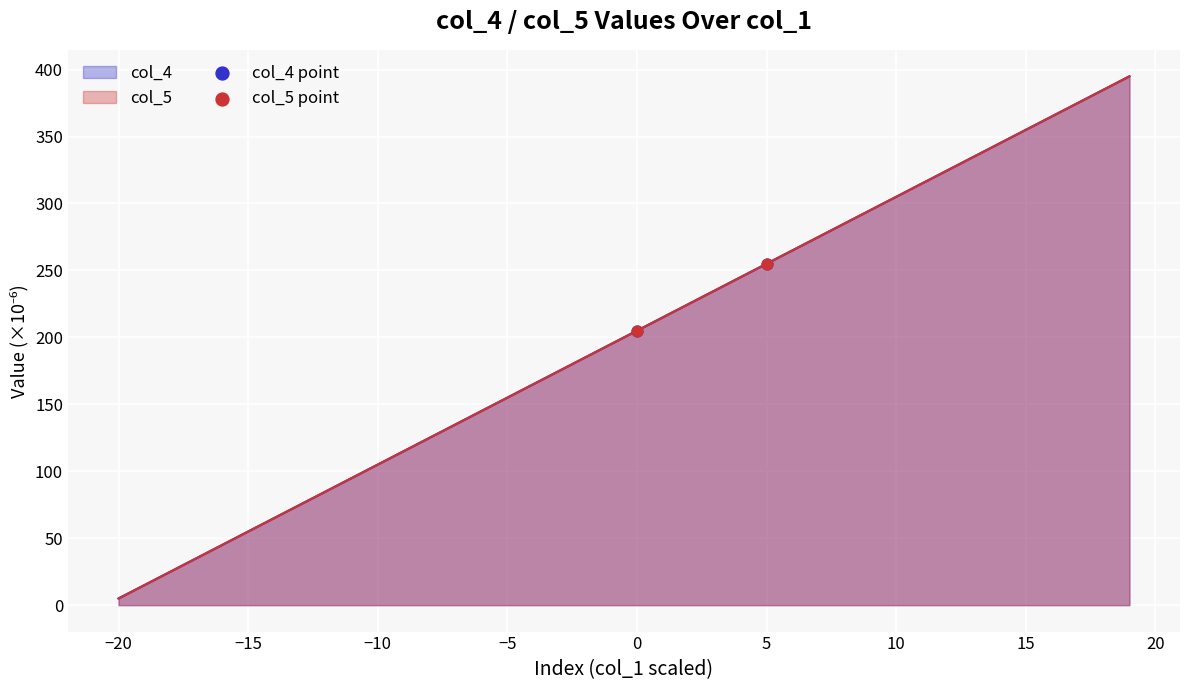

Which series has the largest Y range (max minus min)?

col_4 point